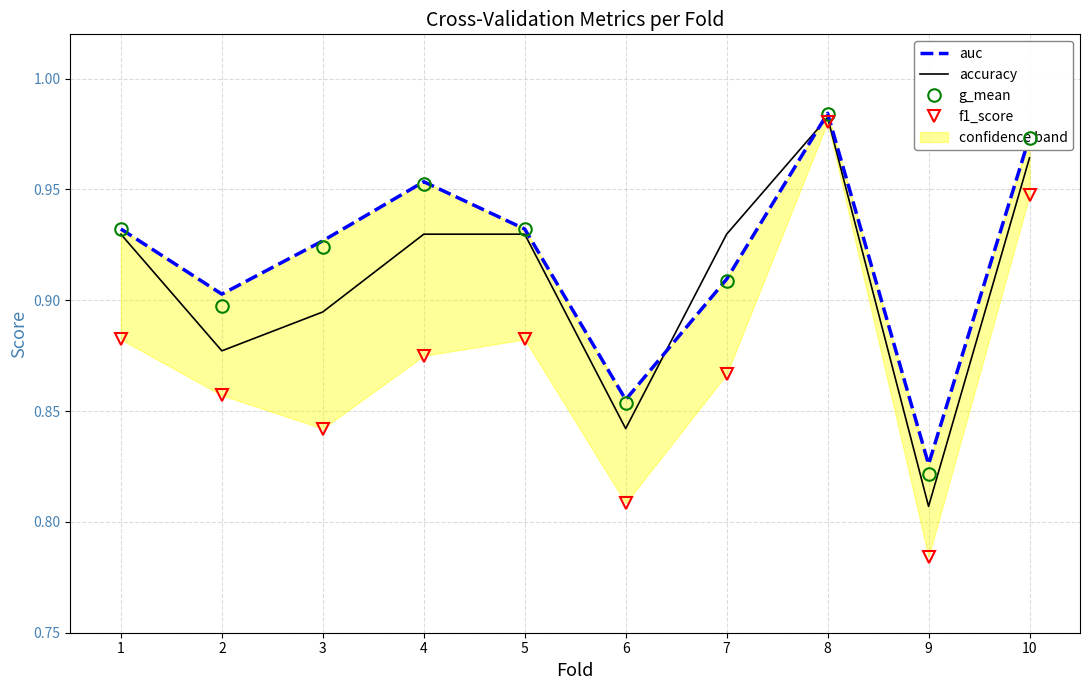

How many data points does each series have?

10